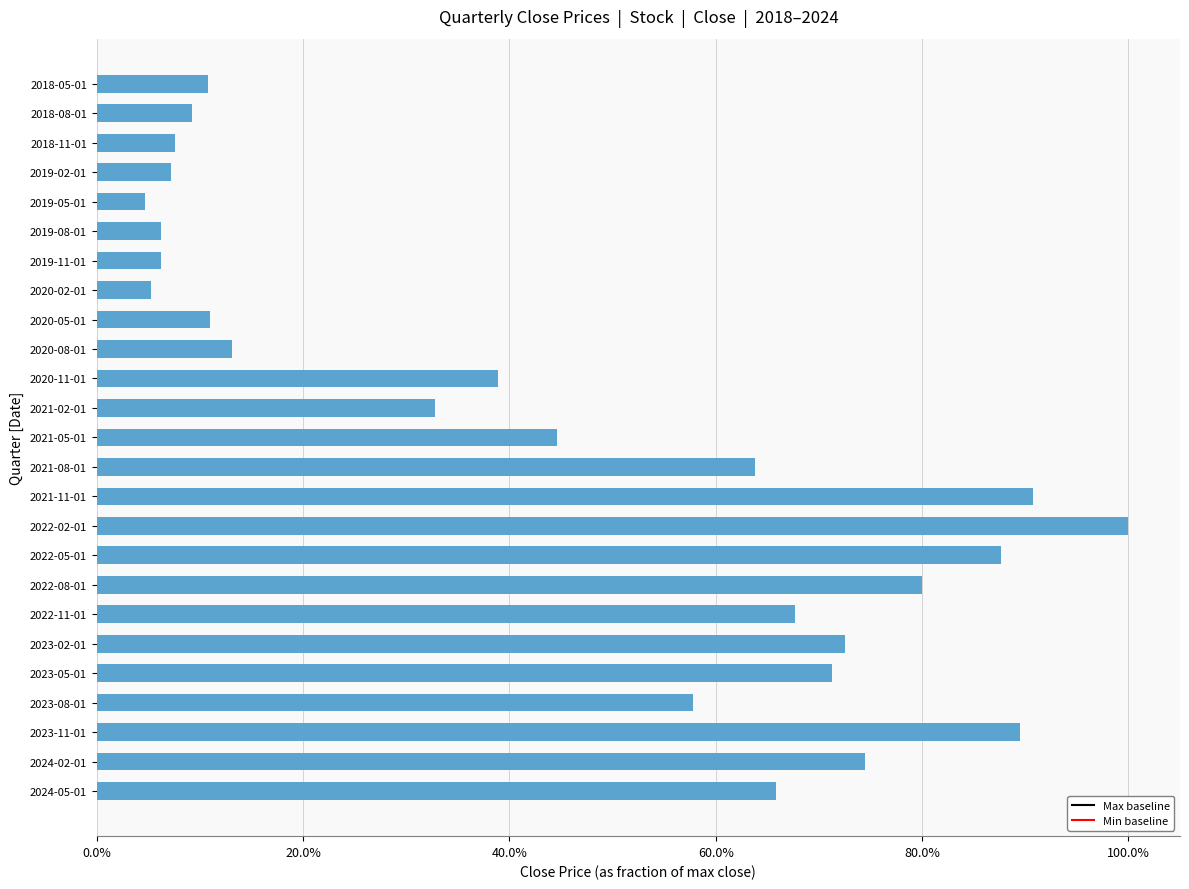

Does the chart contain any negative values?

No